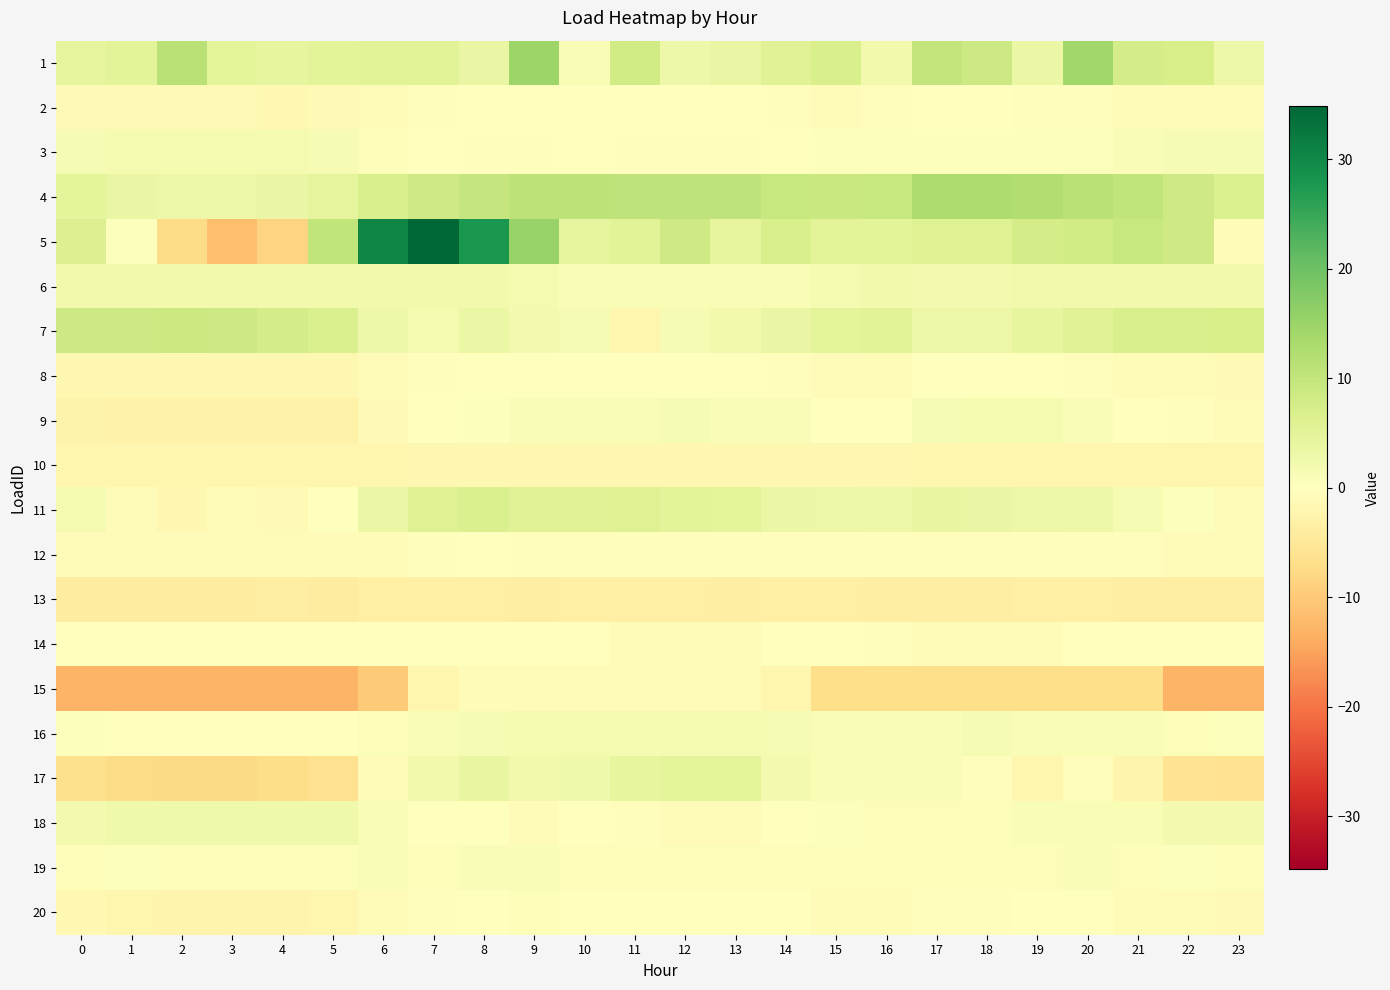

Reading right to left, what are all the values shown in this chart?

1: 23=3.1	22=7.3	21=7.4	20=14.4	19=3.4	18=8.5	17=10.0	16=2.4	15=7.0	14=5.5	13=3.7	12=3.0	11=8.0	10=1.3	9=14.7	8=3.6	7=5.3	6=5.4	5=5.1	4=4.3	3=4.9	2=11.2	1=5.0	0=4.4
2: 23=-1.0	22=-0.9	21=-0.7	20=-0.5	19=-0.3	18=-0.3	17=-0.2	16=-0.5	15=-0.6	14=-0.4	13=-0.2	12=-0.2	11=-0.1	10=-0.2	9=-0.0	8=-0.1	7=-0.4	6=-0.9	5=-1.2	4=-1.4	3=-1.3	2=-1.4	1=-1.3	0=-1.2
3: 23=1.4	22=1.4	21=0.9	20=0.4	19=0.4	18=0.4	17=0.4	16=0.4	15=0.3	14=-0.1	13=-0.4	12=-0.5	11=-0.5	10=-0.0	9=-0.5	8=-0.5	7=0.1	6=0.7	5=1.5	4=1.9	3=1.9	2=1.9	1=1.9	0=1.5
4: 23=6.3	22=8.2	21=10.1	20=11.3	19=12.3	18=12.6	17=12.7	16=9.3	15=9.0	14=9.5	13=10.5	12=10.6	11=10.6	10=10.8	9=10.7	8=9.7	7=8.4	6=6.9	5=4.4	4=3.6	3=3.1	2=3.2	1=3.7	0=4.9
5: 23=-0.9	22=8.2	21=9.3	20=7.9	19=7.4	18=6.0	17=5.8	16=4.9	15=5.0	14=7.0	13=4.1	12=8.2	11=5.2	10=4.4	9=15.4	8=27.8	7=34.8	6=30.6	5=10.1	4=-8.7	3=-11.6	2=-7.6	1=0.4	0=6.0
6: 23=2.3	22=2.2	21=2.2	20=2.2	19=2.2	18=2.2	17=2.2	16=2.2	15=1.7	14=1.1	13=1.1	12=1.1	11=1.1	10=1.1	9=1.7	8=2.2	7=2.2	6=2.2	5=2.3	4=2.3	3=2.3	2=2.3	1=2.3	0=2.3
7: 23=7.3	22=7.0	21=6.9	20=5.7	19=4.1	18=3.0	17=3.1	16=5.2	15=4.8	14=3.7	13=2.4	12=1.4	11=-1.9	10=1.4	9=2.1	8=3.4	7=1.8	6=2.8	5=6.6	4=7.5	3=8.5	2=8.7	1=8.5	0=8.6
8: 23=-1.2	22=-1.0	21=-0.6	20=-0.3	19=-0.1	18=-0.1	17=-0.1	16=-0.7	15=-0.7	14=-0.4	13=-0.1	12=-0.1	11=-0.1	10=0.0	9=0.1	8=0.0	7=-0.3	6=-1.0	5=-1.8	4=-1.8	3=-1.9	2=-1.9	1=-1.8	0=-1.7
9: 23=-0.8	22=-0.5	21=0.1	20=1.0	19=1.8	18=1.7	17=1.6	16=0.1	15=0.2	14=1.0	13=1.1	12=1.5	11=1.2	10=1.3	9=1.0	8=0.4	7=-0.1	6=-1.2	5=-2.8	4=-2.8	3=-2.8	2=-2.7	1=-2.9	0=-2.5
10: 23=-2.1	22=-2.1	21=-2.0	20=-1.9	19=-1.9	18=-1.9	17=-1.9	16=-1.9	15=-1.8	14=-1.8	13=-1.8	12=-1.7	11=-1.7	10=-1.7	9=-1.7	8=-1.8	7=-1.8	6=-2.0	5=-2.1	4=-2.1	3=-2.1	2=-2.1	1=-2.1	0=-2.1
11: 23=-0.7	22=0.5	21=1.6	20=2.8	19=3.1	18=3.7	17=4.0	16=2.8	15=3.2	14=3.4	13=4.8	12=4.9	11=5.7	10=5.7	9=5.6	8=6.7	7=5.9	6=3.3	5=-0.2	4=-1.2	3=-0.7	2=-1.7	1=-1.1	0=1.7
12: 23=-0.7	22=-0.7	21=-0.5	20=-0.4	19=-0.4	18=-0.4	17=-0.3	16=-0.4	15=-0.5	14=-0.5	13=-0.4	12=-0.4	11=-0.3	10=-0.4	9=-0.3	8=-0.2	7=-0.3	6=-0.6	5=-0.9	4=-1.0	3=-1.0	2=-1.0	1=-1.0	0=-1.0
13: 23=-3.8	22=-3.8	21=-3.8	20=-3.5	19=-3.5	18=-3.6	17=-3.6	16=-3.6	15=-3.5	14=-3.5	13=-3.6	12=-3.4	11=-3.4	10=-3.5	9=-3.8	8=-3.4	7=-3.4	6=-3.5	5=-3.9	4=-3.7	3=-3.9	2=-3.9	1=-3.9	0=-3.9
14: 23=-0.2	22=-0.2	21=-0.2	20=-0.2	19=-0.8	18=-0.8	17=-0.8	16=-0.3	15=-0.1	14=-0.1	13=-0.8	12=-0.8	11=-0.6	10=-0.1	9=-0.1	8=-0.1	7=-0.1	6=-0.1	5=-0.1	4=-0.1	3=-0.1	2=-0.1	1=-0.1	0=-0.1
15: 23=-12.8	22=-12.8	21=-6.8	20=-6.8	19=-6.8	18=-6.8	17=-6.8	16=-6.8	15=-6.8	14=-2.2	13=-0.6	12=-0.6	11=-0.6	10=-0.6	9=-0.6	8=-0.6	7=-2.1	6=-9.8	5=-13.0	4=-13.0	3=-13.0	2=-13.0	1=-13.0	0=-13.0
16: 23=0.5	22=0.8	21=1.1	20=1.2	19=1.3	18=1.4	17=1.3	16=1.2	15=1.2	14=1.6	13=1.7	12=1.8	11=1.8	10=1.8	9=1.9	8=1.6	7=1.1	6=0.6	5=0.0	4=-0.1	3=0.1	2=0.1	1=0.2	0=0.3
17: 23=-6.1	22=-5.8	21=-2.2	20=-0.5	19=-2.0	18=-0.3	17=1.3	16=1.2	15=1.1	14=2.1	13=4.8	12=4.8	11=4.2	10=2.7	9=2.3	8=4.0	7=2.4	6=-1.0	5=-6.4	4=-7.3	3=-7.7	2=-7.8	1=-7.6	0=-6.6
18: 23=2.0	22=2.0	21=1.3	20=1.3	19=0.8	18=0.7	17=0.7	16=0.7	15=0.5	14=-0.0	13=-0.7	12=-0.7	11=-0.5	10=-0.2	9=-0.7	8=-0.0	7=0.1	6=1.3	5=2.7	4=2.7	3=2.7	2=2.7	1=2.7	0=2.2
19: 23=0.6	22=0.5	21=0.6	20=0.8	19=0.8	18=0.7	17=0.7	16=0.8	15=0.6	14=0.6	13=0.5	12=0.8	11=0.6	10=0.7	9=0.9	8=1.0	7=0.8	6=0.8	5=0.6	4=0.7	3=0.7	2=0.6	1=0.4	0=0.7
20: 23=-1.2	22=-0.9	21=-0.6	20=-0.1	19=-0.2	18=-0.4	17=-0.4	16=-1.1	15=-0.8	14=-0.1	13=0.0	12=0.1	11=-0.2	10=-0.2	9=0.6	8=0.2	7=-0.5	6=-1.1	5=-2.1	4=-2.2	3=-2.2	2=-2.2	1=-2.1	0=-1.6